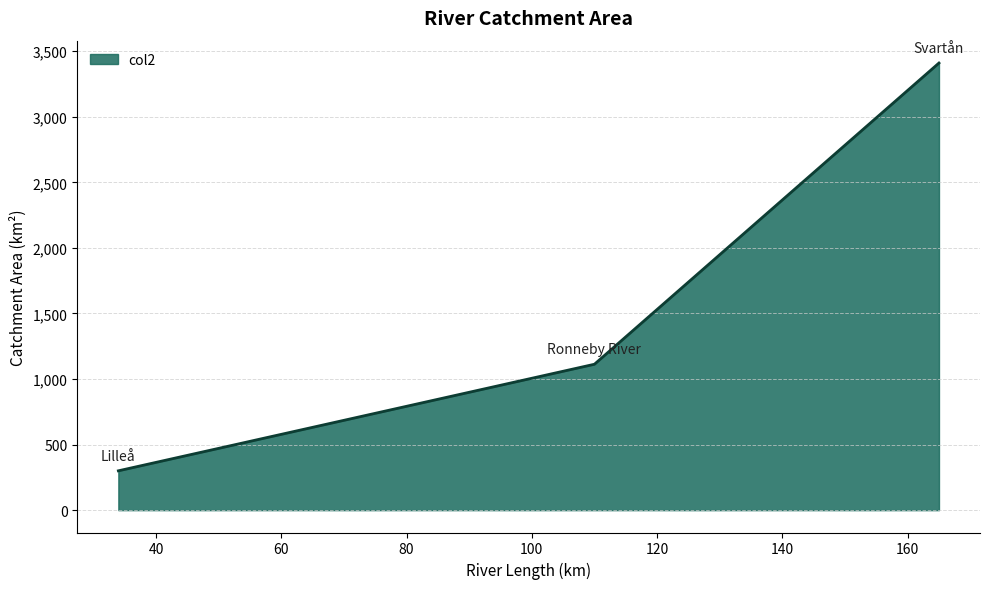

What is the maximum value shown in the chart?

3410.0